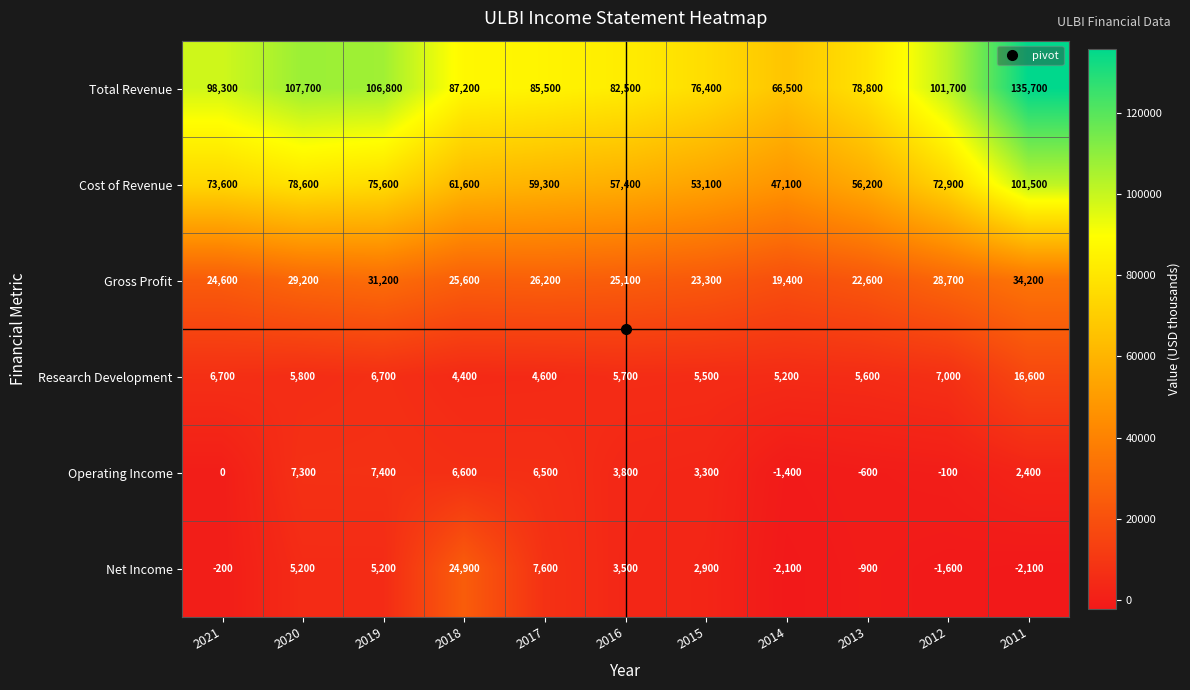

At which category is the sum across all series the highest?

2011